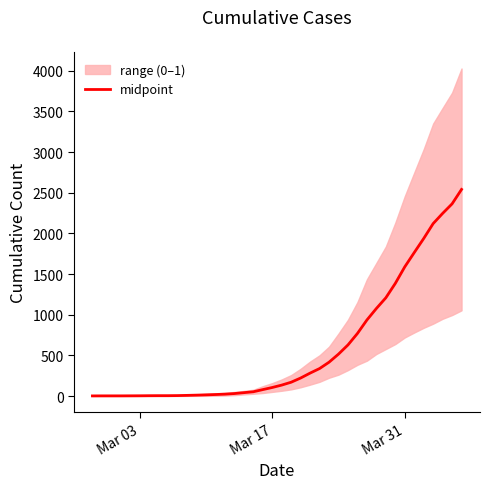

Reading left to right, transcribe all the data shown in this chart.

1.5	2.0	2.0	2.0	2.5	3.0	4.0	4.5	4.5	5.5	8.0	11.0	14.5	18.5	23.0	30.5	41.5	52.5	79.0	105.0	134.5	170.0	221.5	282.0	338.0	416.0	515.5	628.5	769.5	935.0	1076.5	1208.0	1385.0	1588.5	1764.0	1937.0	2120.5	2246.0	2363.5	2541.0